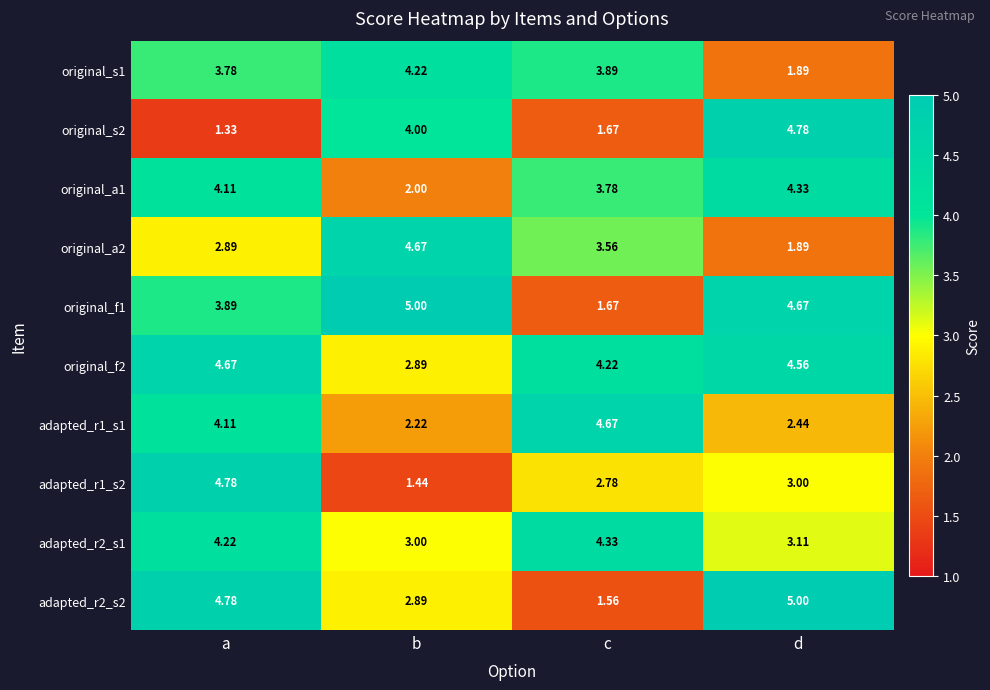

List the labels in order of original_f2 value, smallest first.

b, c, d, a